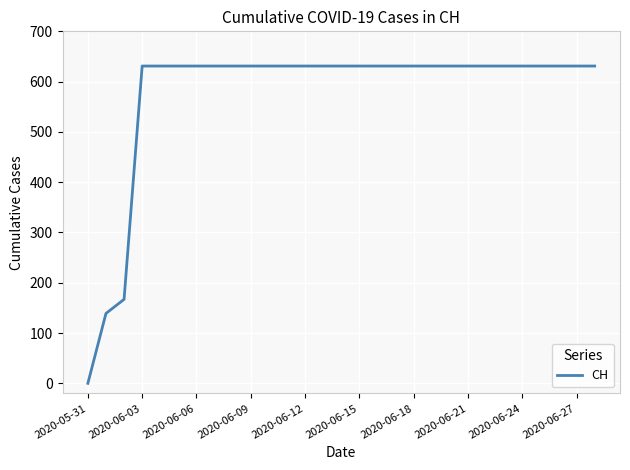

What is the maximum value shown in the chart?

631